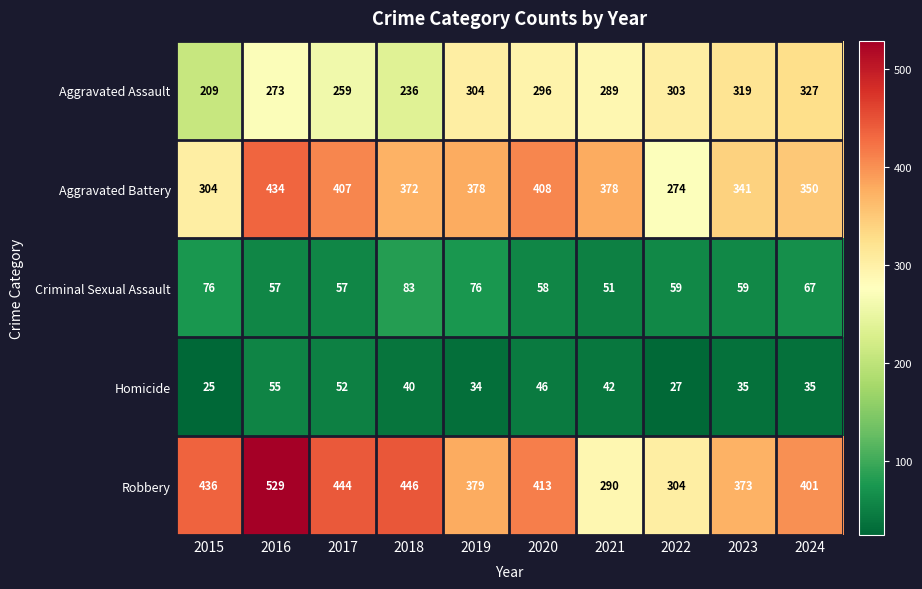

Where does the Aggravated Battery series first go above 378?

2016